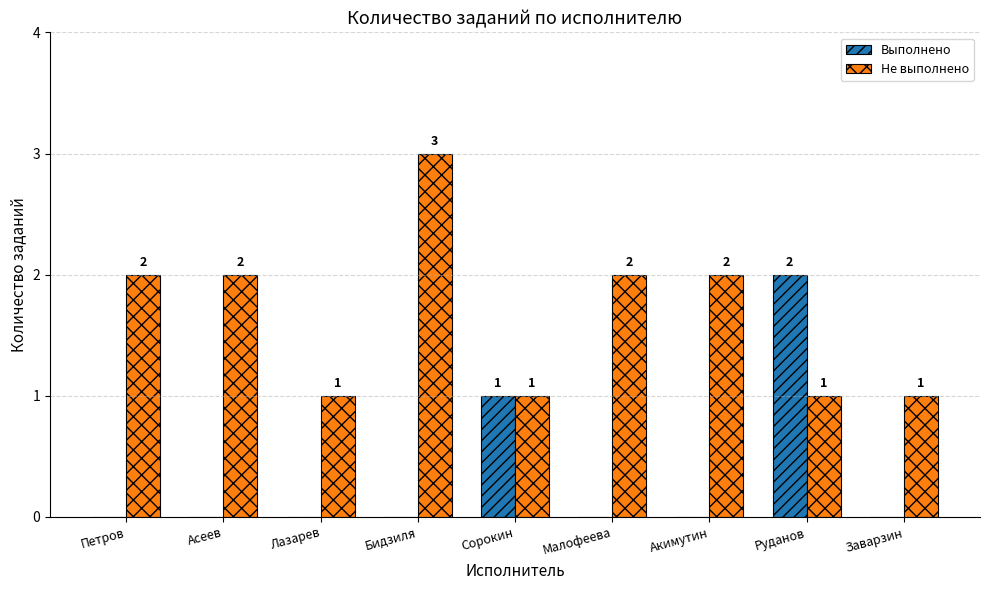

True or false: Не выполнено has a value of 1 at Асеев.

False